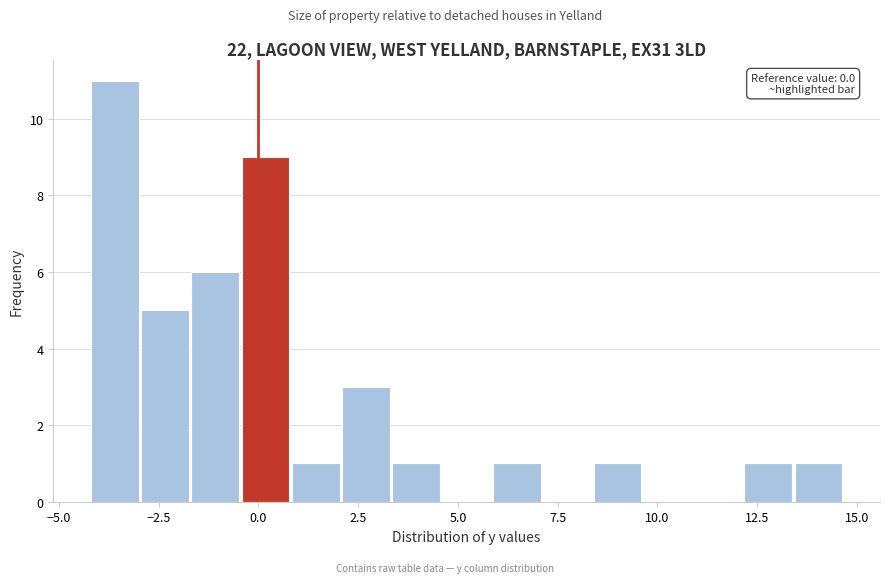

Read against the x-axis, roughly where is the centre of the tallest bar?

-3.5